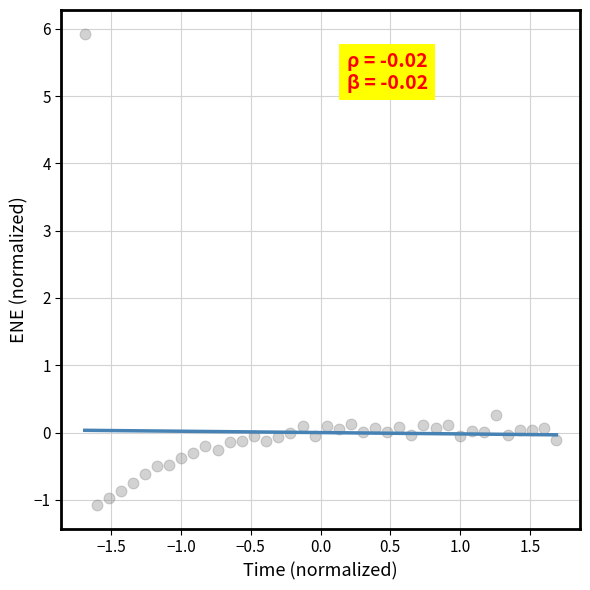

What is the range of X values (max minus min)?

3.4